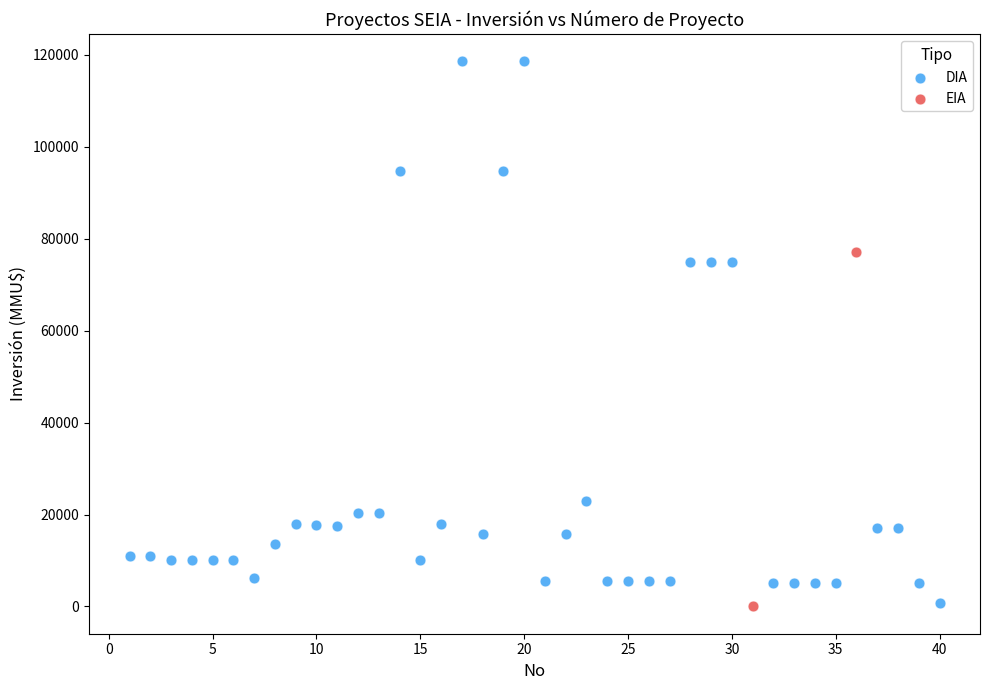

What are all the series names shown in the legend?

DIA, EIA